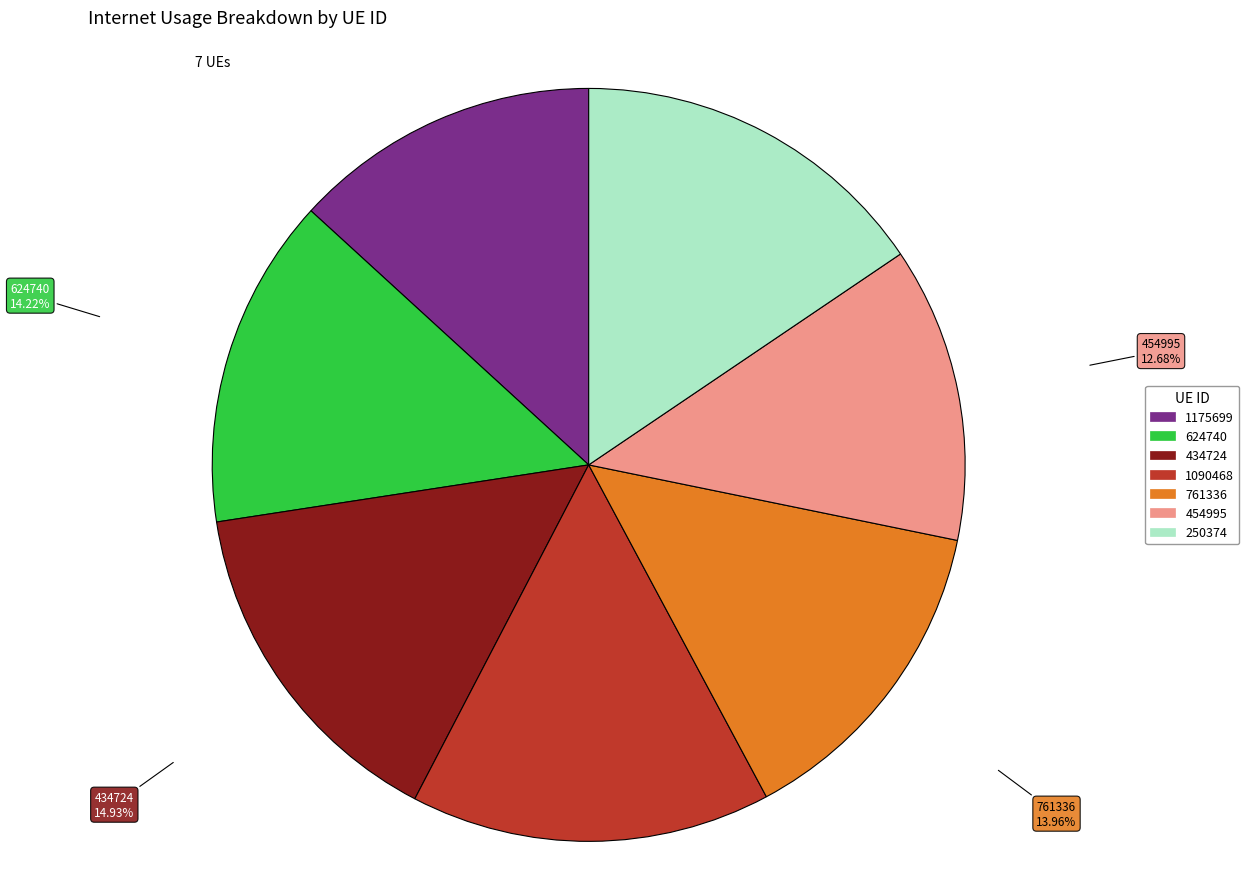

Does 250374 account for over 50% of the chart?

No